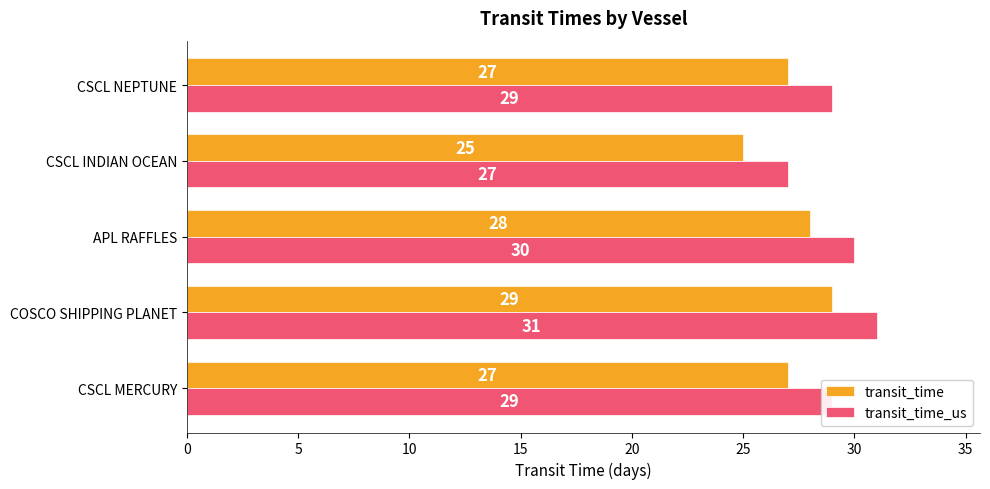

What is the sum of the transit_time values at CSCL NEPTUNE and CSCL MERCURY?

54